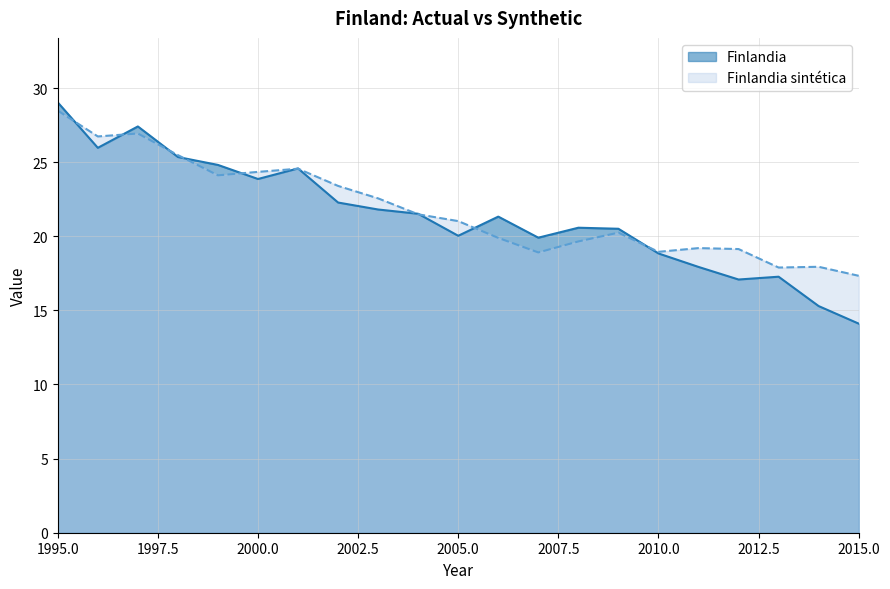

Rank the categories by Finlandia value from lowest to highest.

2015, 2014, 2012, 2013, 2011, 2010, 2007, 2005, 2009, 2008, 2006, 2004, 2003, 2002, 2000, 2001, 1999, 1998, 1996, 1997, 1995